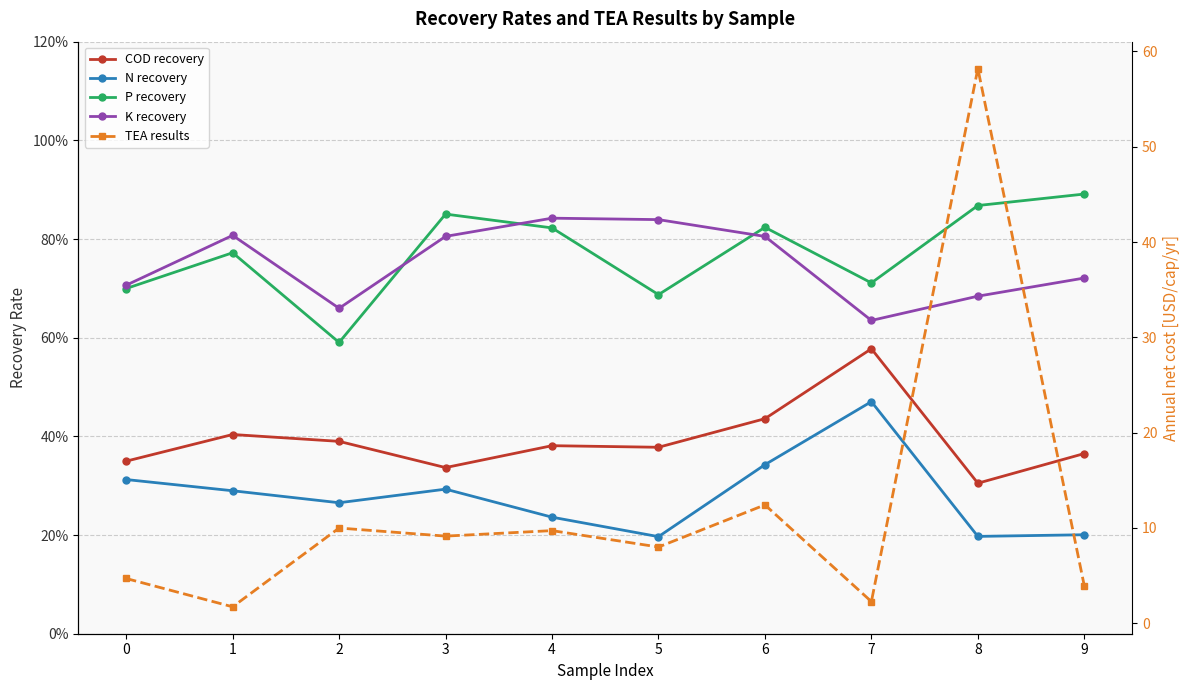

True or false: COD recovery and TEA results intersect in this chart.

False